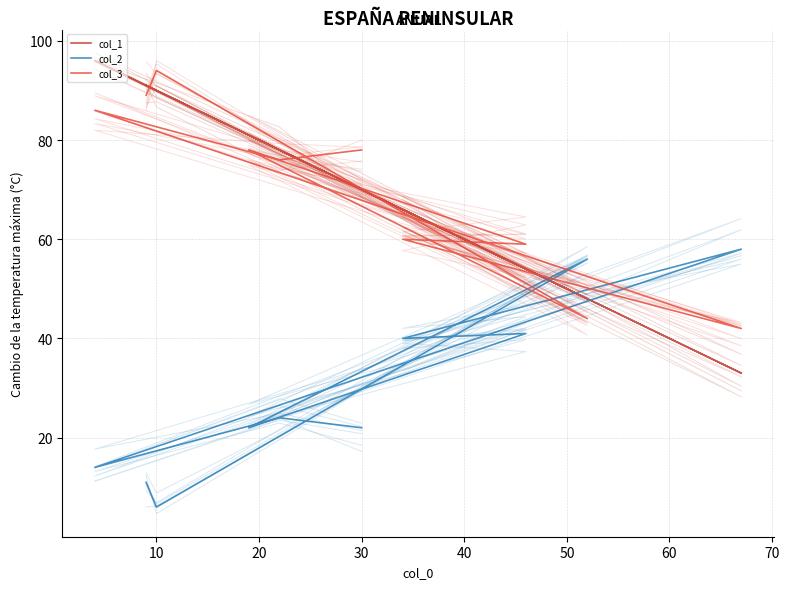

True or false: col_3 has a value of 60 at 30.

False